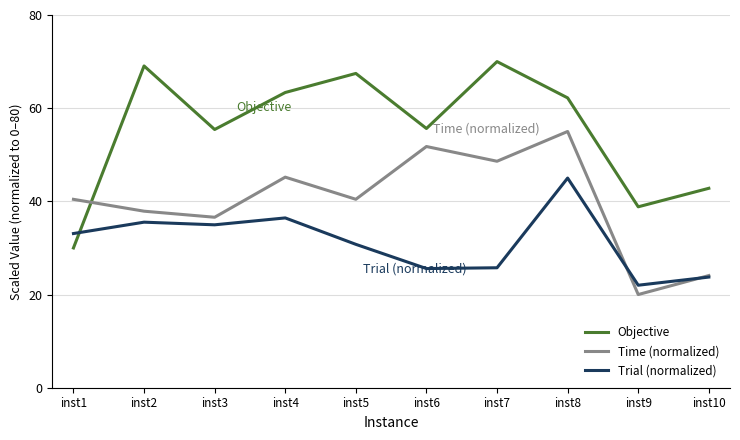

Read the Objective value at inst10.

42.8